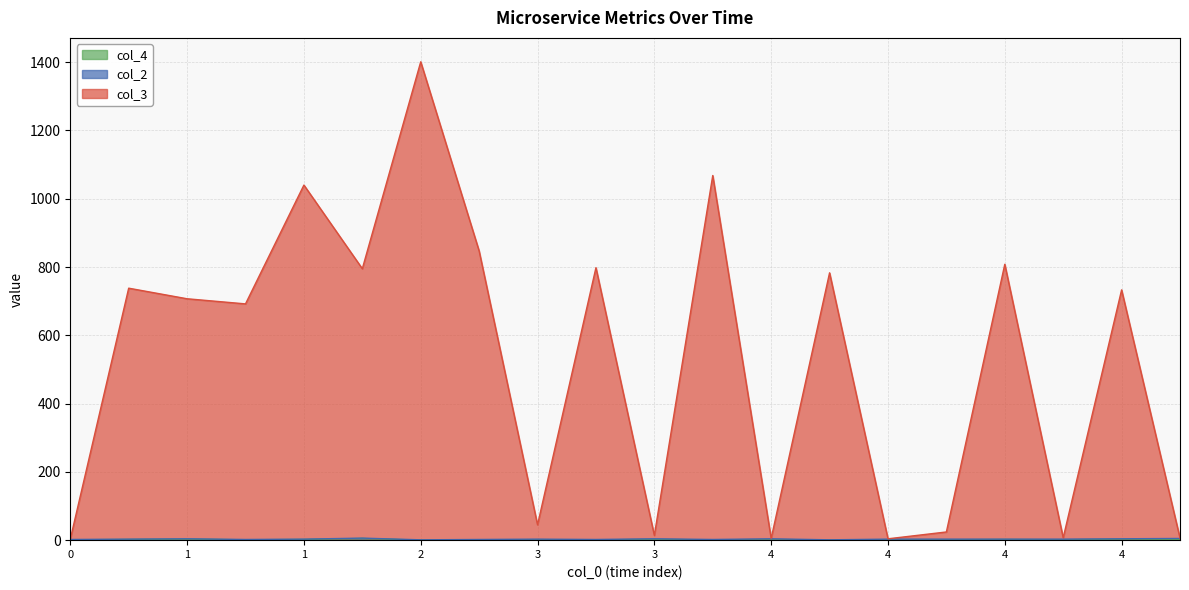

Reading right to left, extract all data points from this chart.

col_3: 6	733	7	808	24	4	783	5	1068	14	798	45	847	1401	795	1040	692	707	738	3
col_4: 2	3	1	2	1	1	0	1	1	2	1	1	1	0	5	2	1	3	2	1